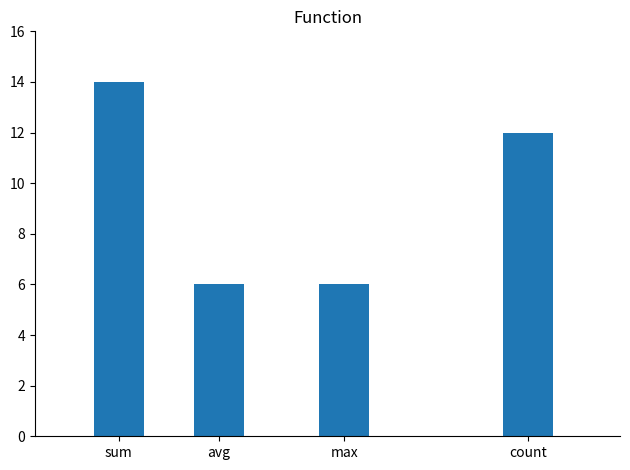

Which label corresponds to the largest value in the chart?

sum